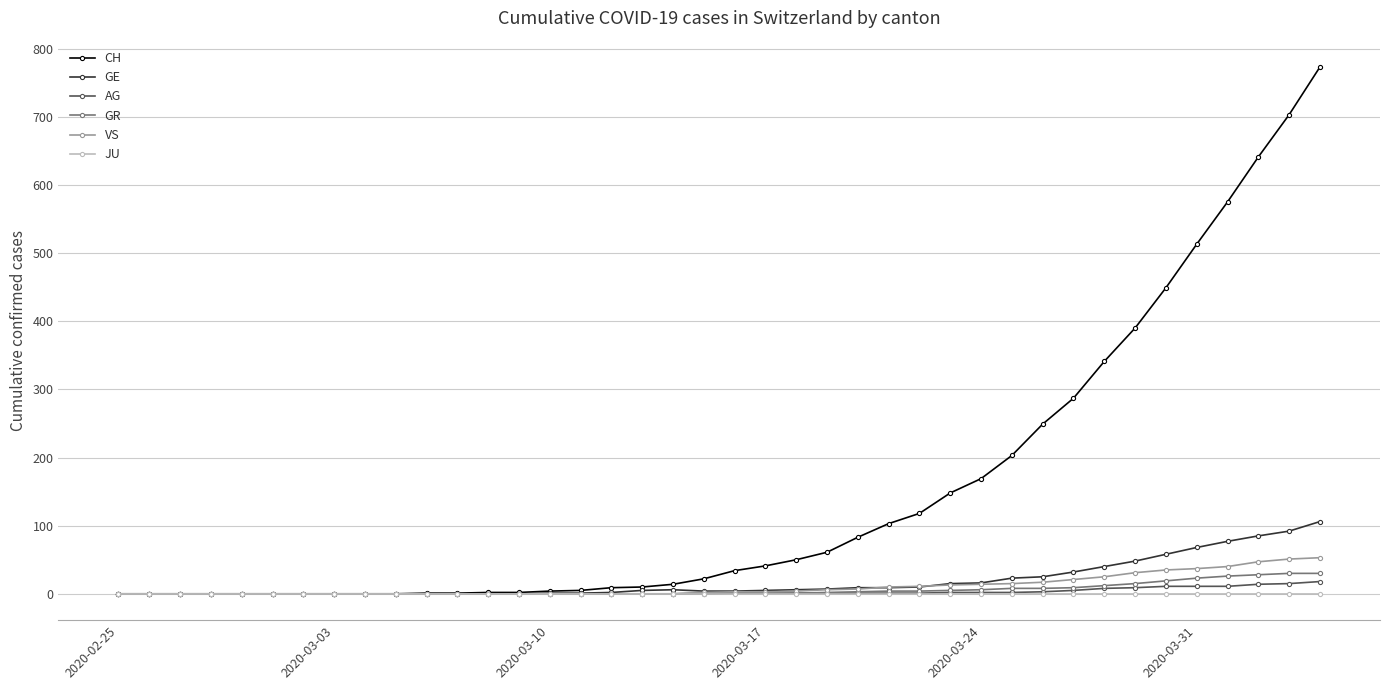

How many data points in AG are less than 1?

19